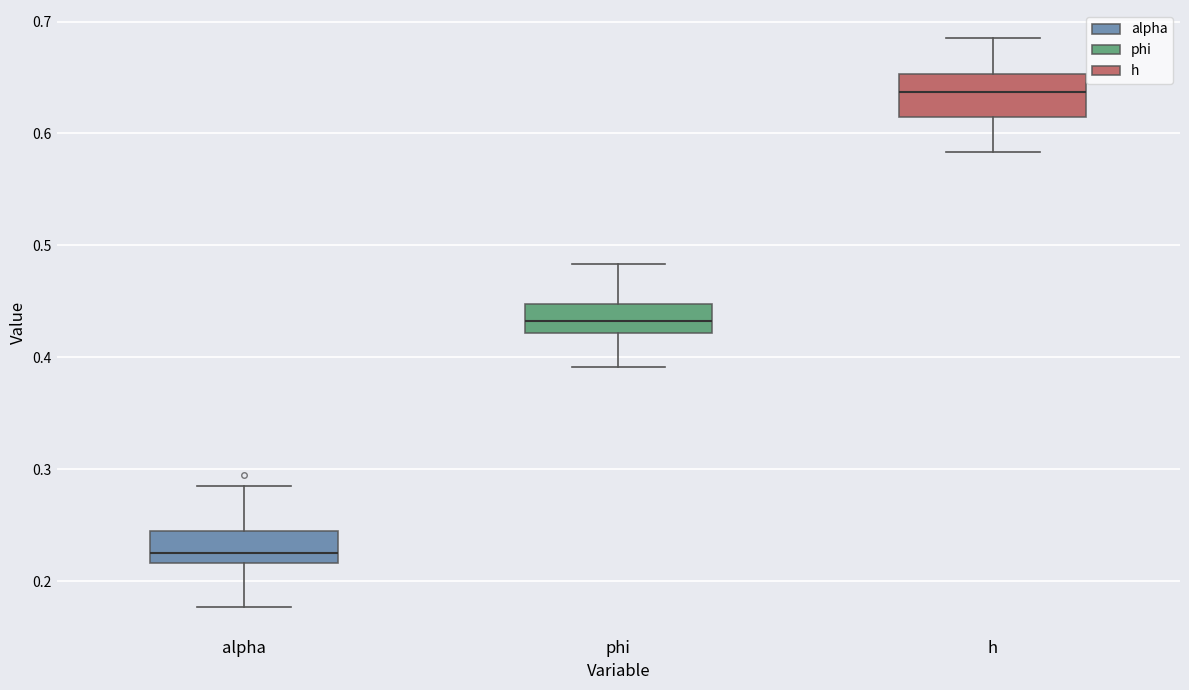

Reading left to right, transcribe this box plot: for each box, give where its median line is, the range the box spans, and where its two whiskers end, as read against the y-axis. The values are not printed on the chart, so give them approximately, as read against the axis.

alpha: median 0.23, box 0.22 to 0.25, whiskers 0.18 to 0.29
phi: median 0.43, box 0.42 to 0.45, whiskers 0.39 to 0.48
h: median 0.64, box 0.61 to 0.65, whiskers 0.58 to 0.68